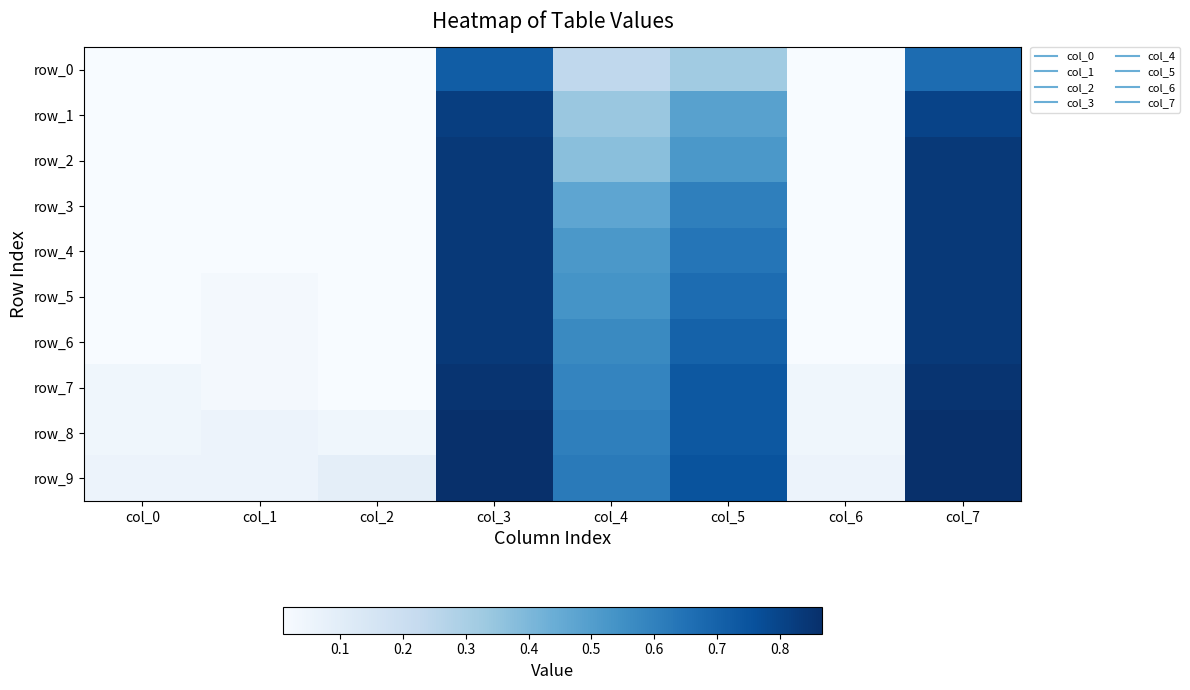

What is the difference between the highest and lowest values at col_5?

0.4